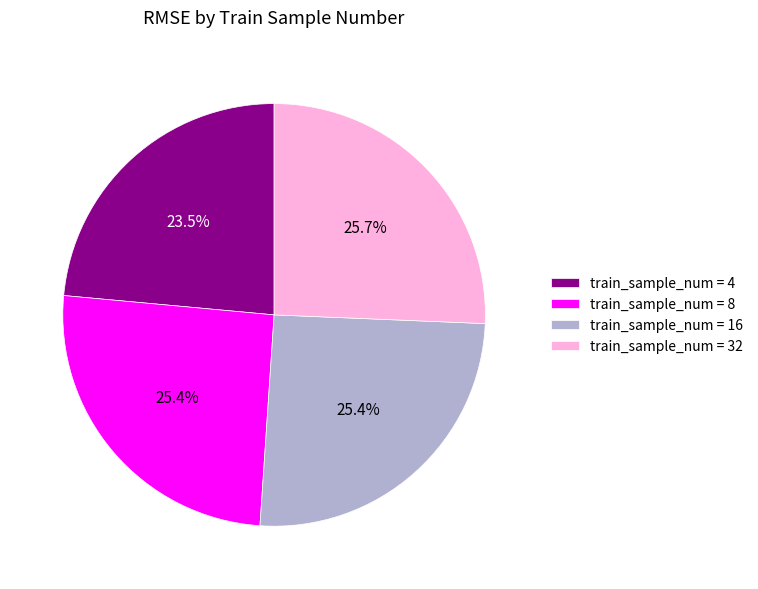

Is there a majority slice in this chart?

No